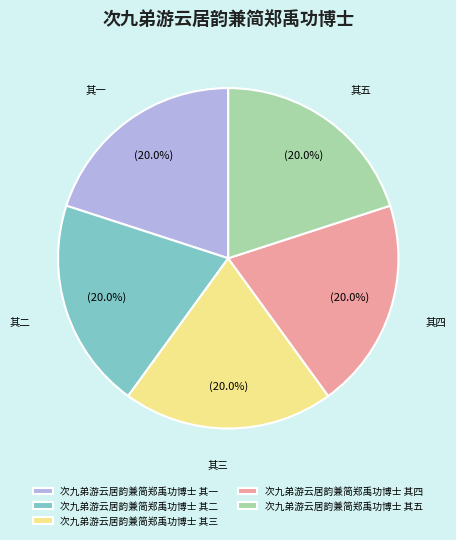

Is there any slice that represents more than half of the pie?

No